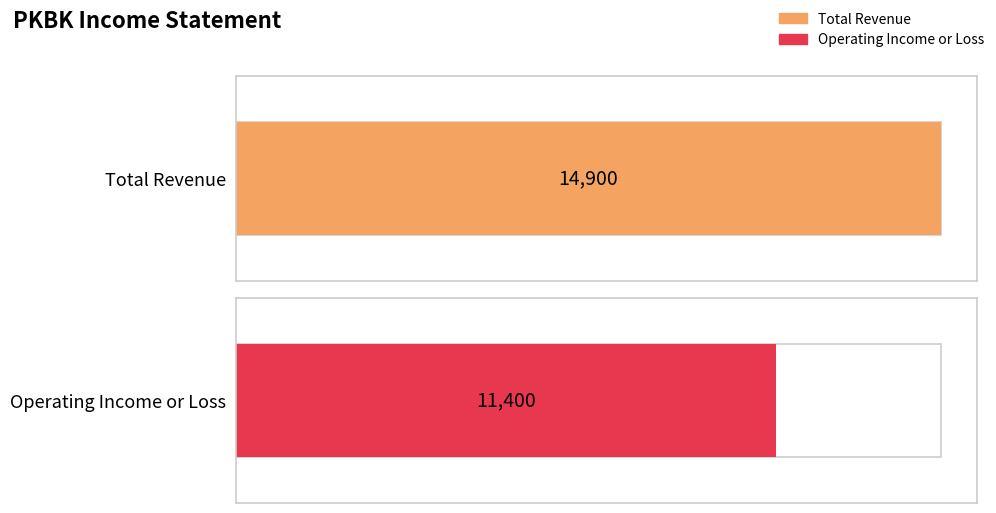

Is it true that Total Revenue equals 3220 at 2017-09-30?

False